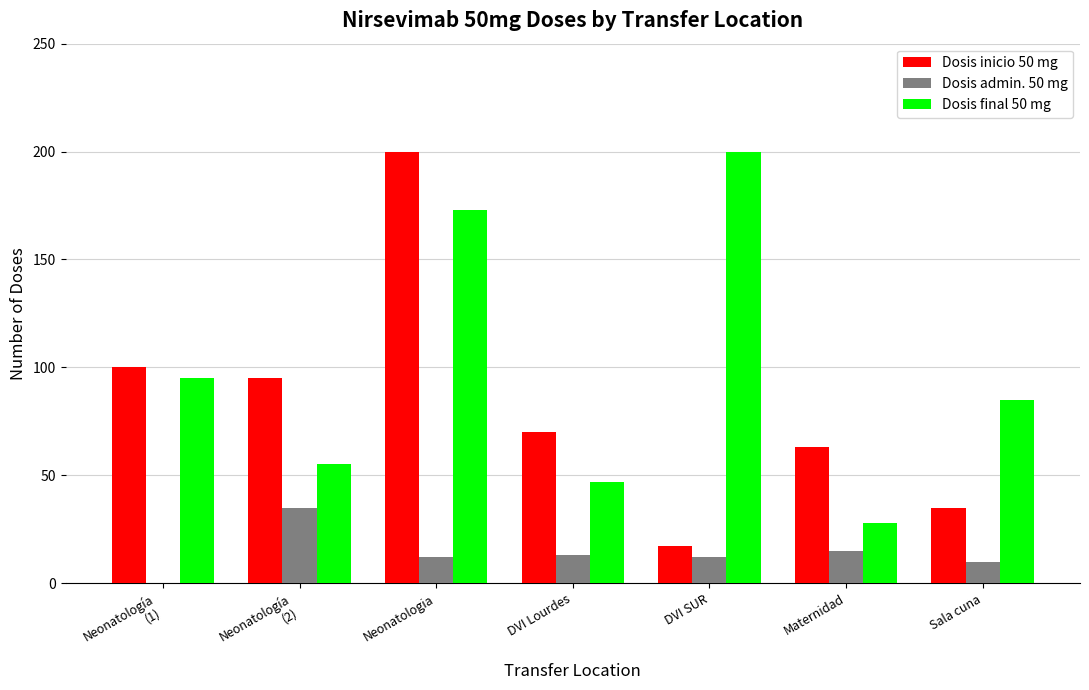

Which series has the largest total across all categories?

Dosis final 50 mg